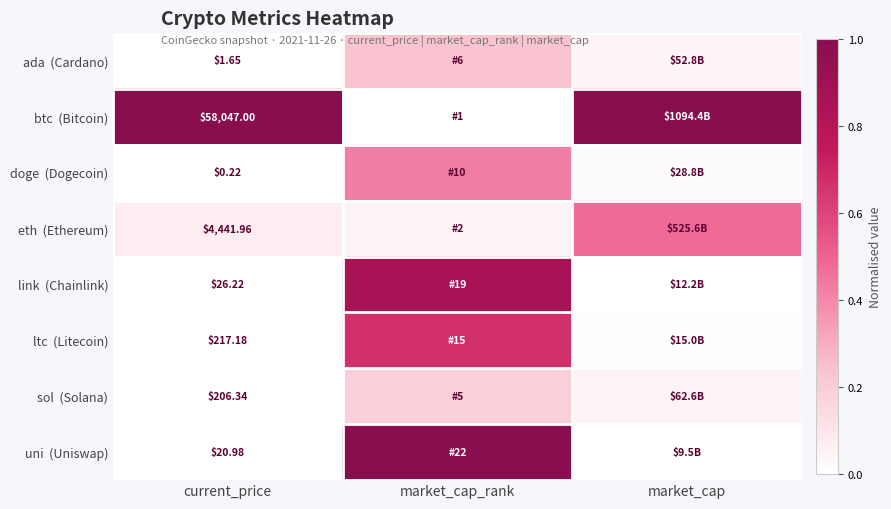

Is the value of uni (Uniswap) at market_cap greater than the value of btc (Bitcoin) at market_cap?

No